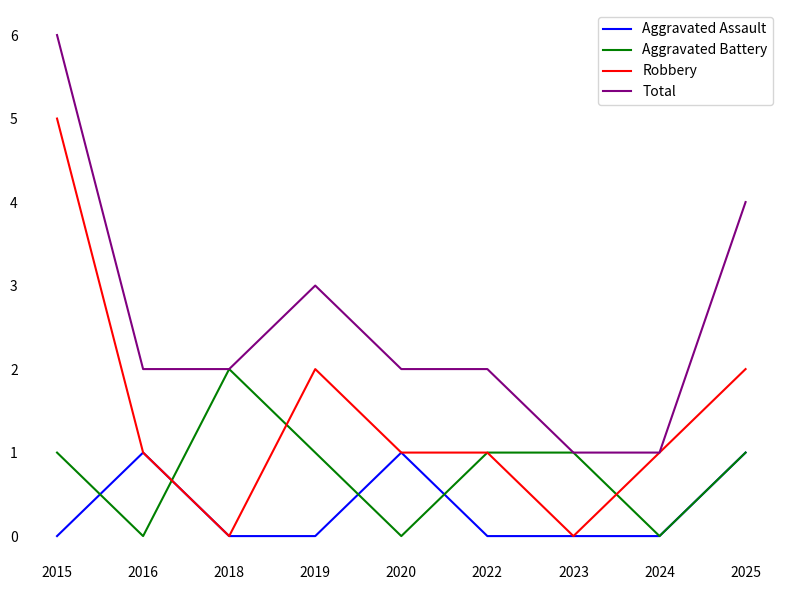

Which series has the largest total across all categories?

Total